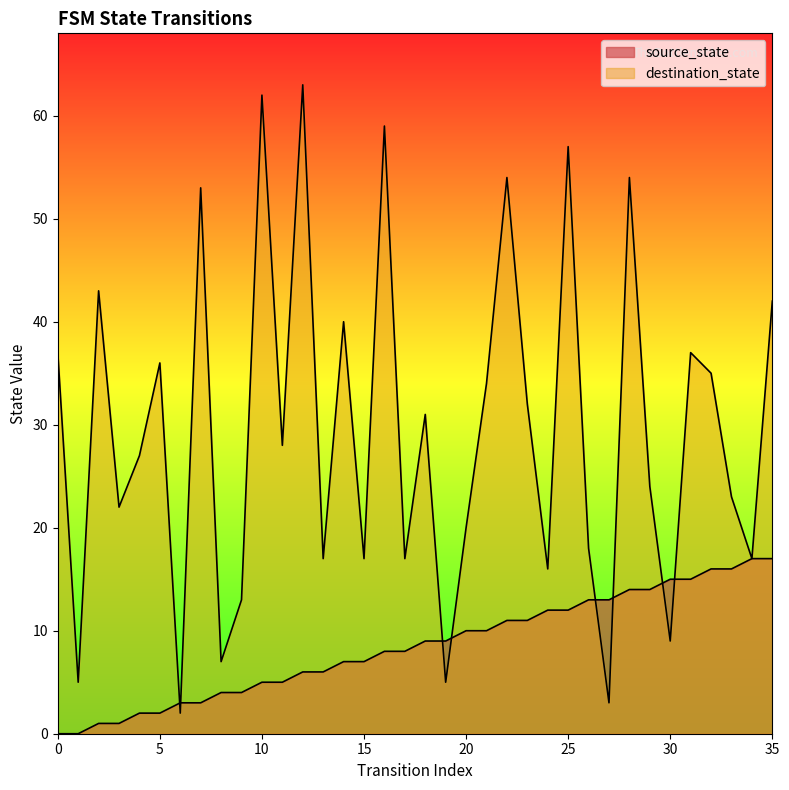

What are all the series names shown in the legend?

source_state, destination_state